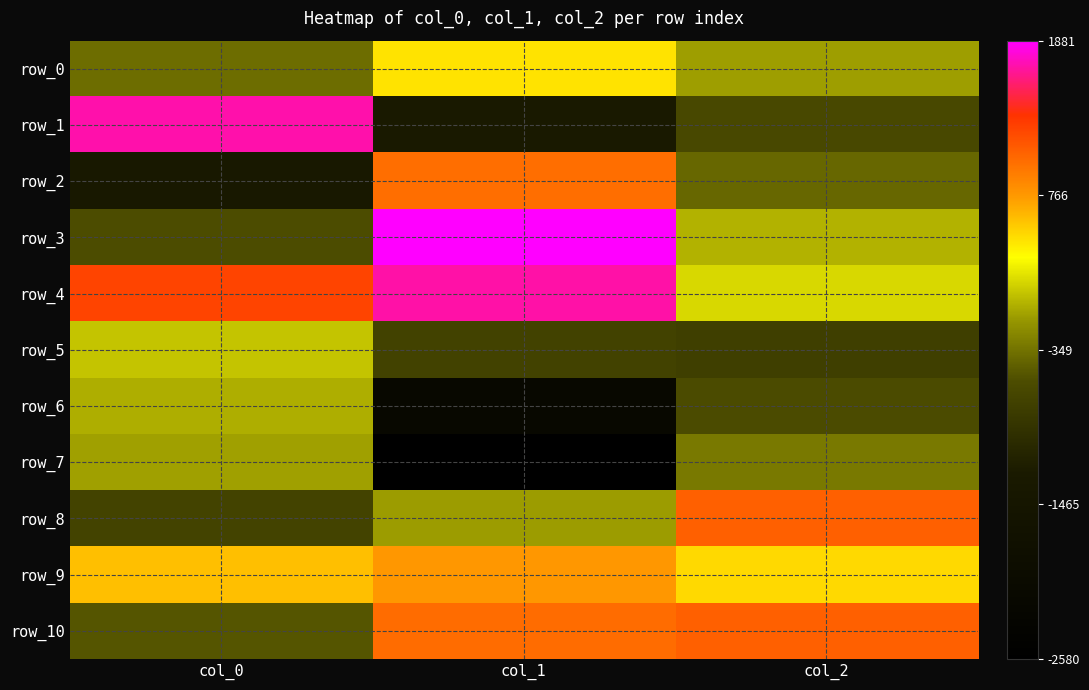

Where does the row_1 series first go above -628?

col_0